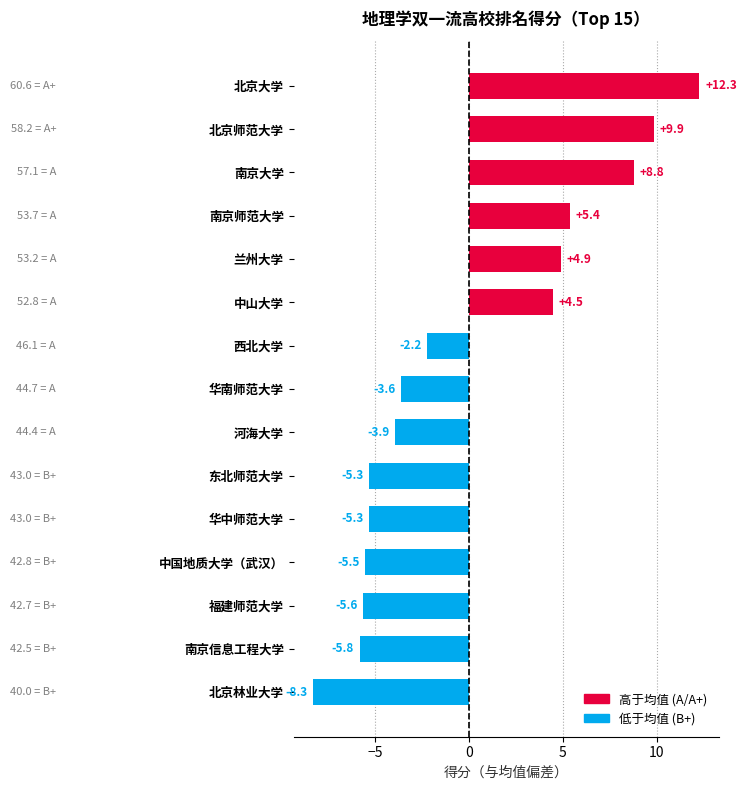

Reading top to bottom, what are all the values shown in this chart?

北京大学=12.3	北京师范大学=9.9	南京大学=8.8	南京师范大学=5.4	兰州大学=4.9	中山大学=4.5	西北大学=-2.2	华南师范大学=-3.6	河海大学=-3.9	东北师范大学=-5.3	华中师范大学=-5.3	中国地质大学（武汉）=-5.5	福建师范大学=-5.6	南京信息工程大学=-5.8	北京林业大学=-8.3